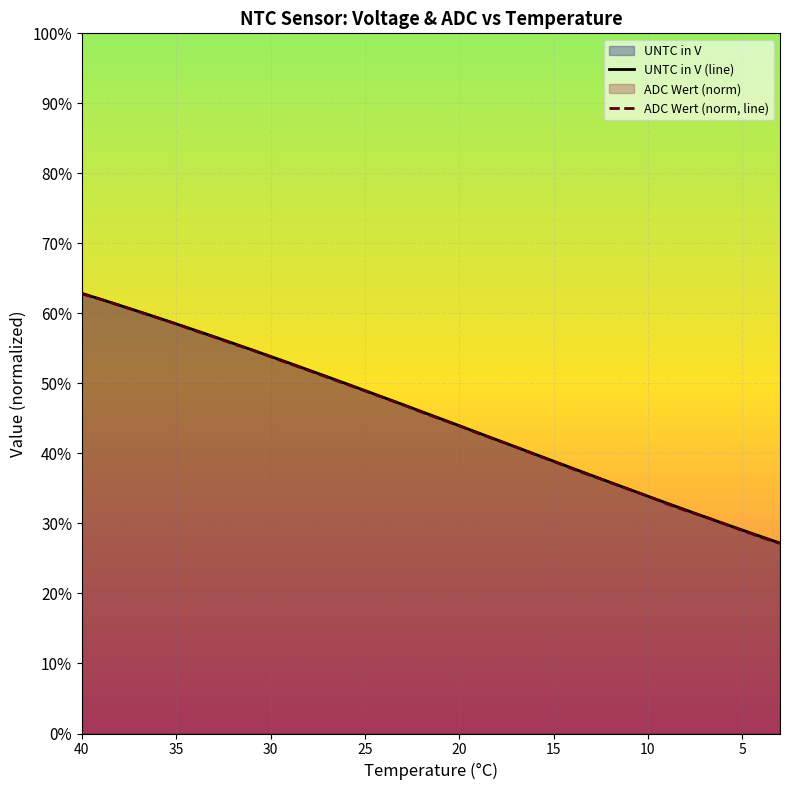

Count the number of data series in this chart.

2